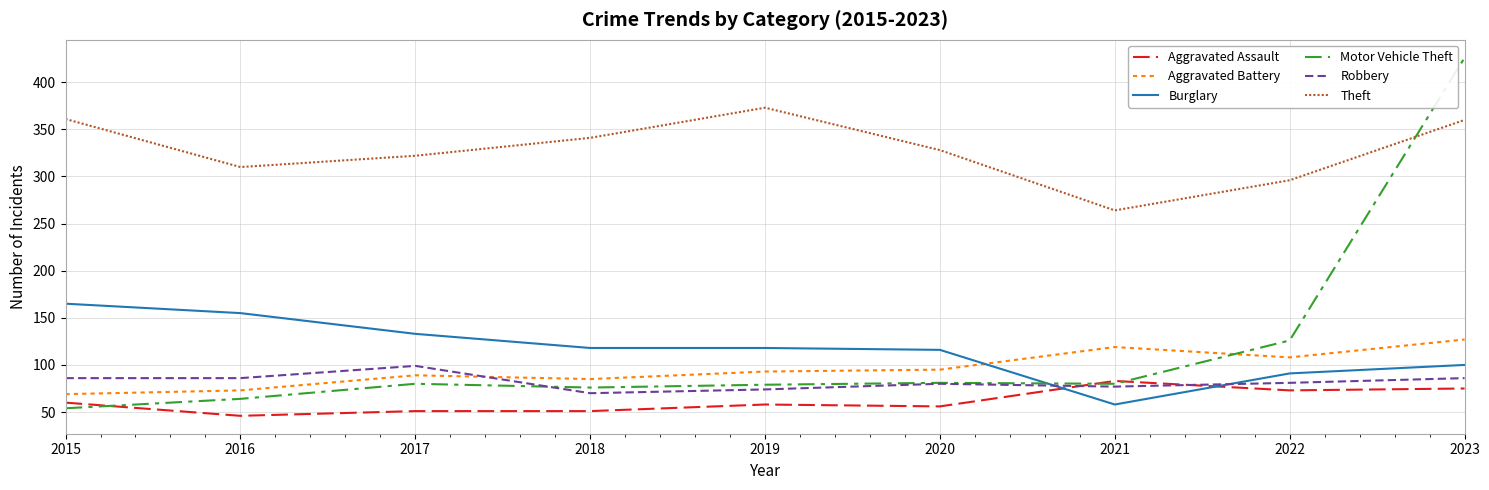

Where is Aggravated Battery nearest to the value 98?

2020